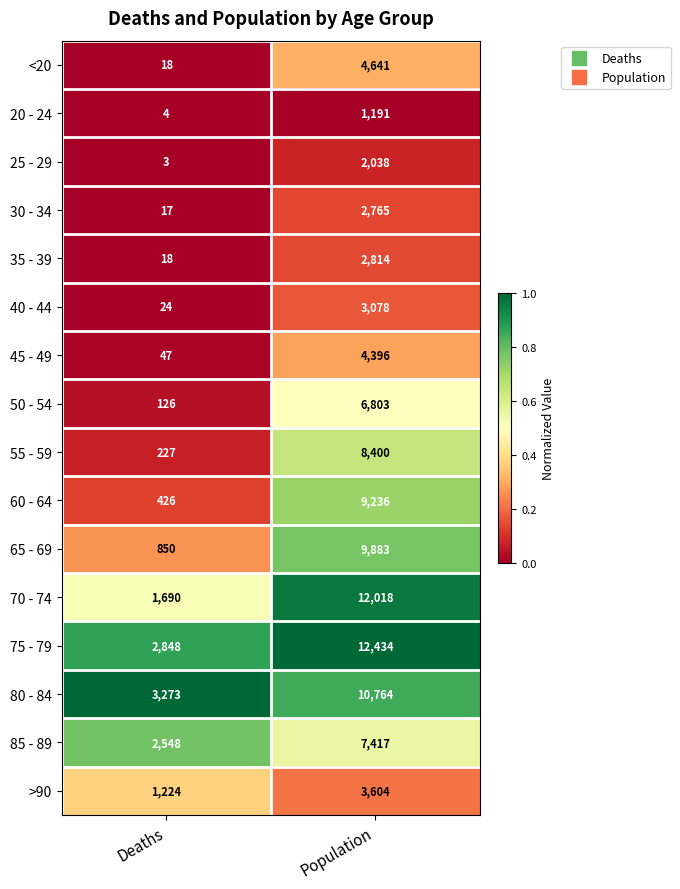

Which category has the highest value in the 35 - 39 series?

Population